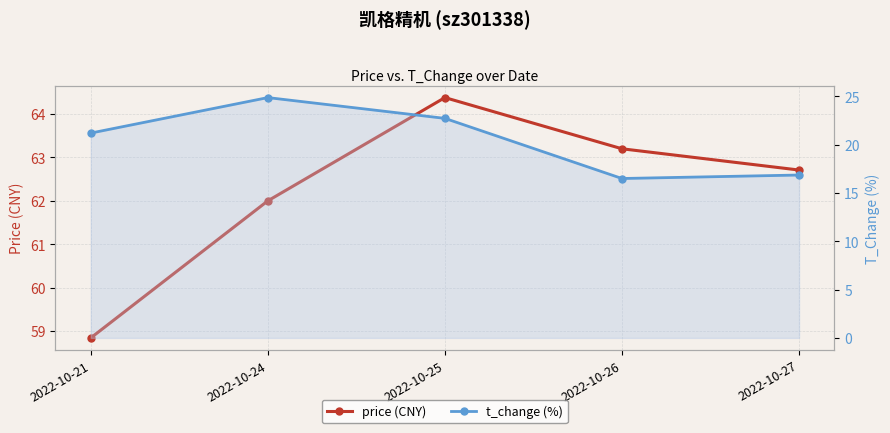

What is the minimum value shown in the chart?

16.5